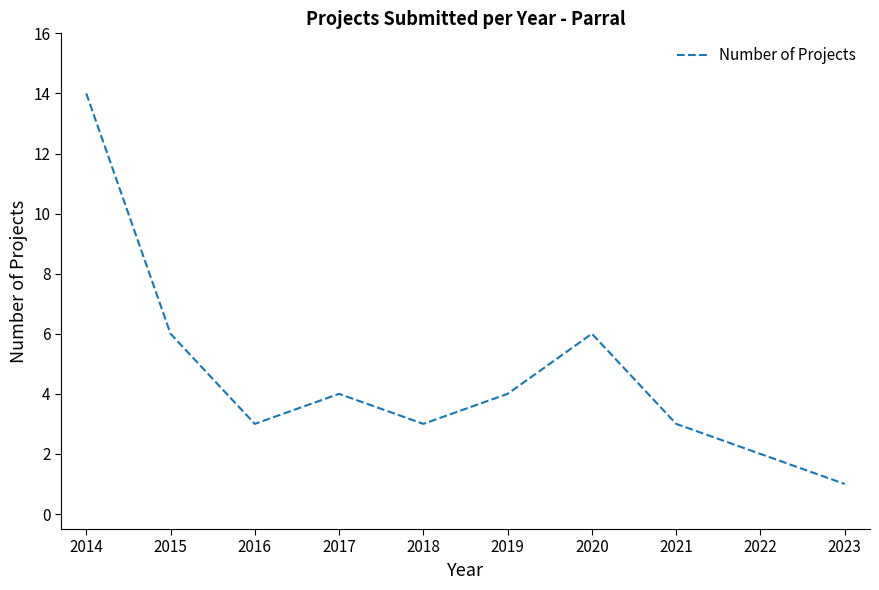

True or false: the data shows 3 at 2022.

False